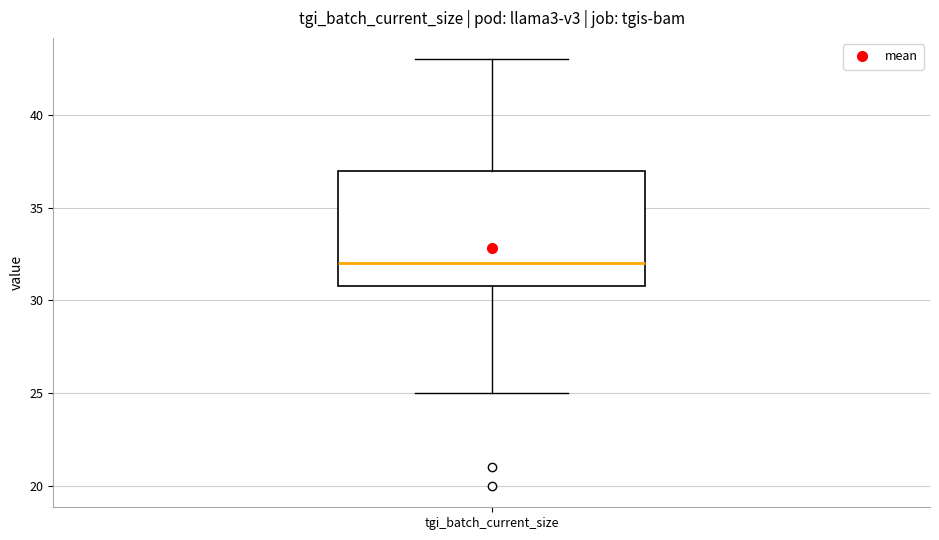

Transcribe this box plot: give where the median line is, the range the box spans, and where the two whiskers end, as read against the y-axis. The values are not printed on the chart, so give them approximately, as read against the axis.

median 32, box 31 to 37, whiskers 25 to 43